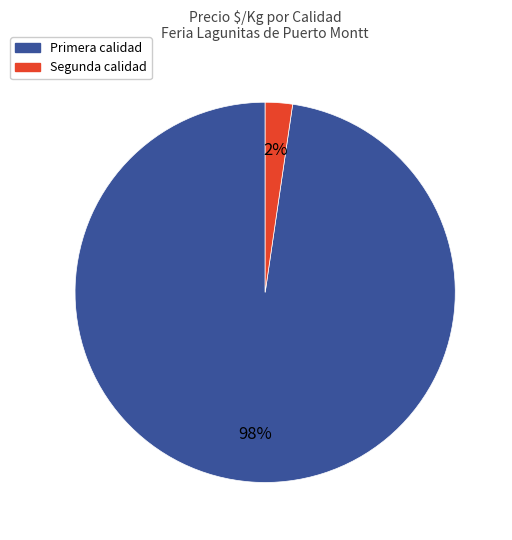

Is there a majority slice in this chart?

Yes